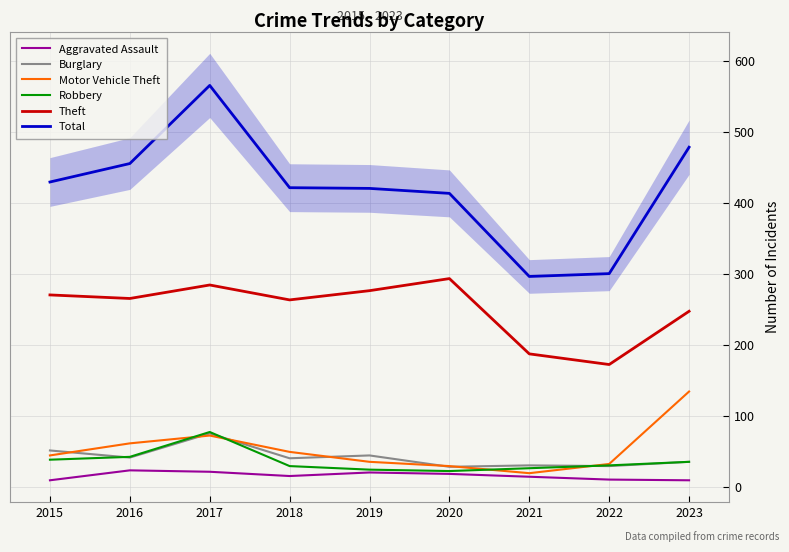

Which series has the largest total across all categories?

Total